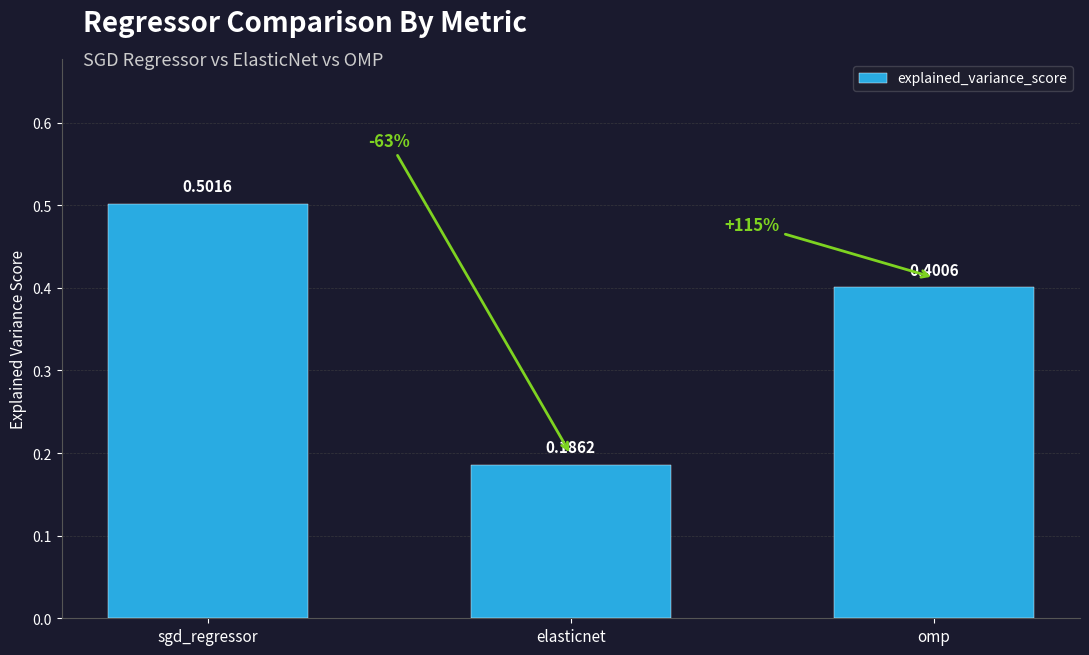

Does the chart contain stacked bars?

No